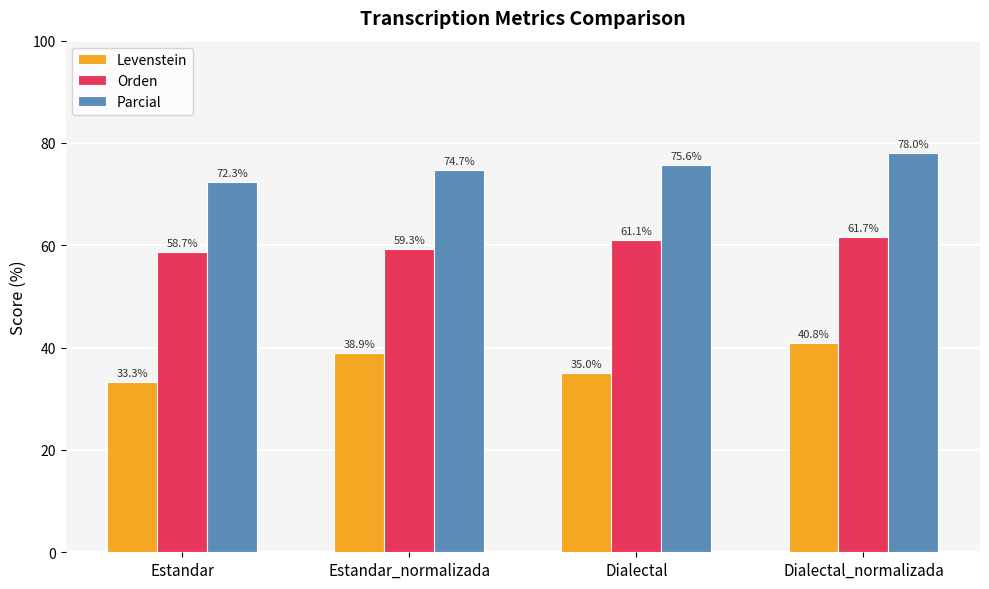

What is the sum of the Orden values at Estandar and Dialectal?

119.8